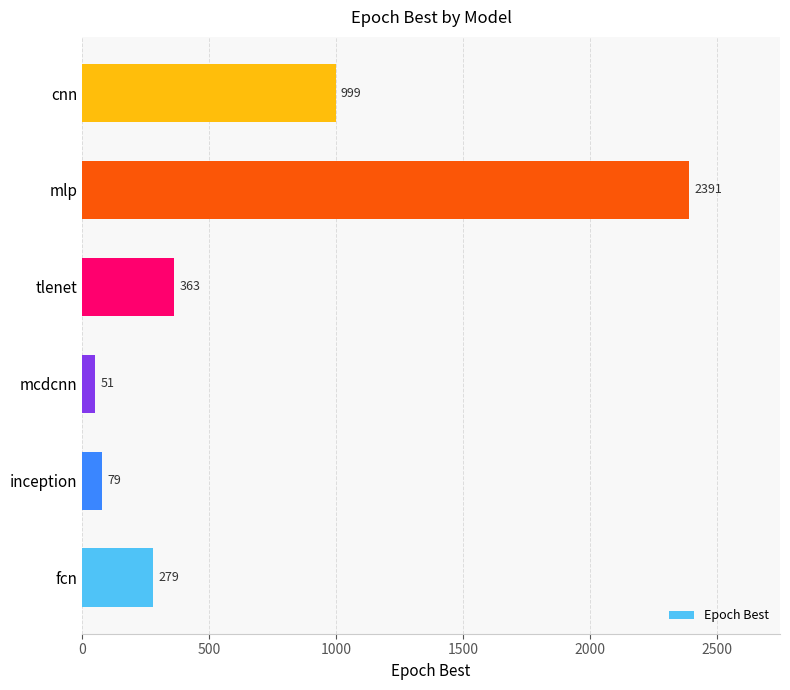

What is the approximate value at fcn, to the nearest 10?

280